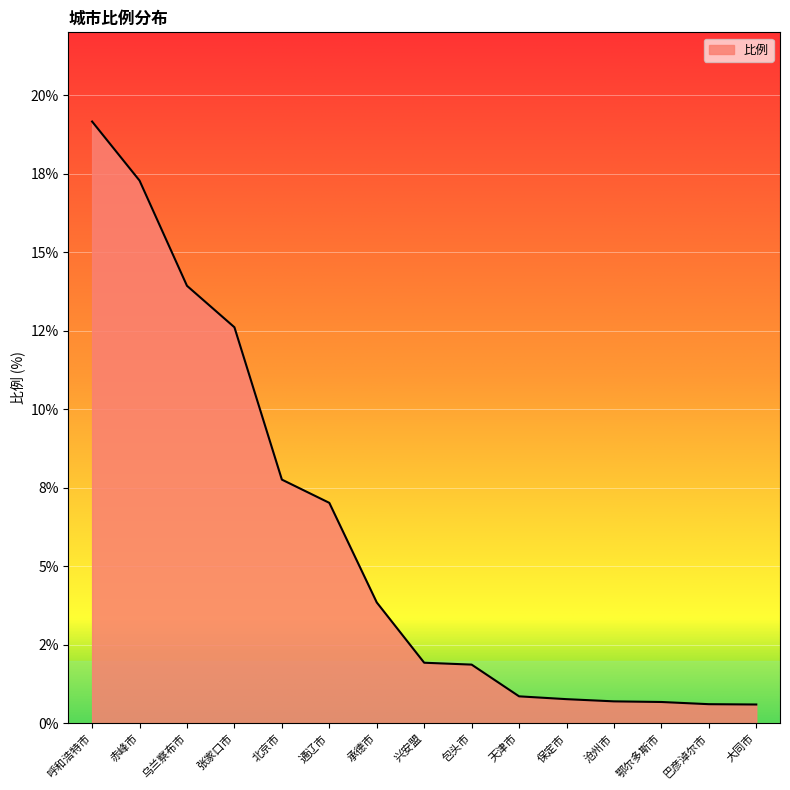

Reading left to right, extract all data points from this chart.

19.2	17.3	13.9	12.6	7.8	7.0	3.9	1.9	1.9	0.9	0.8	0.7	0.7	0.6	0.6